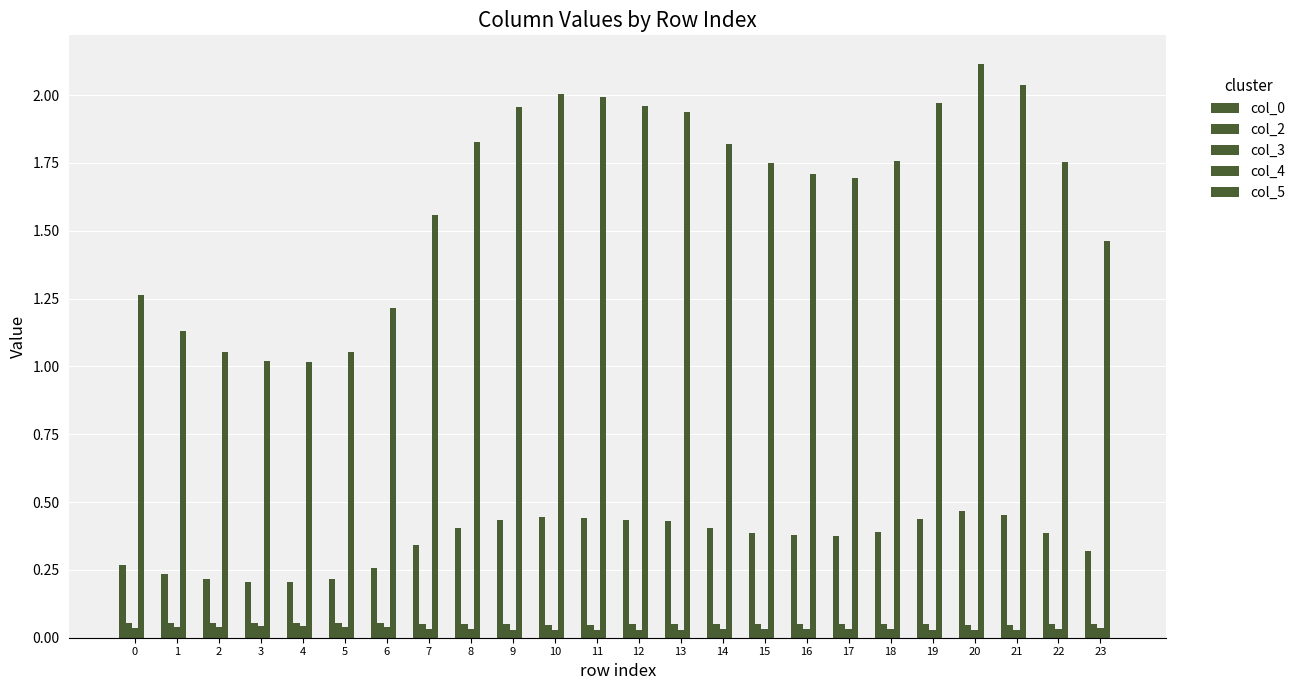

What is the value of the col_4 bar at the 9th from the left?

1.8